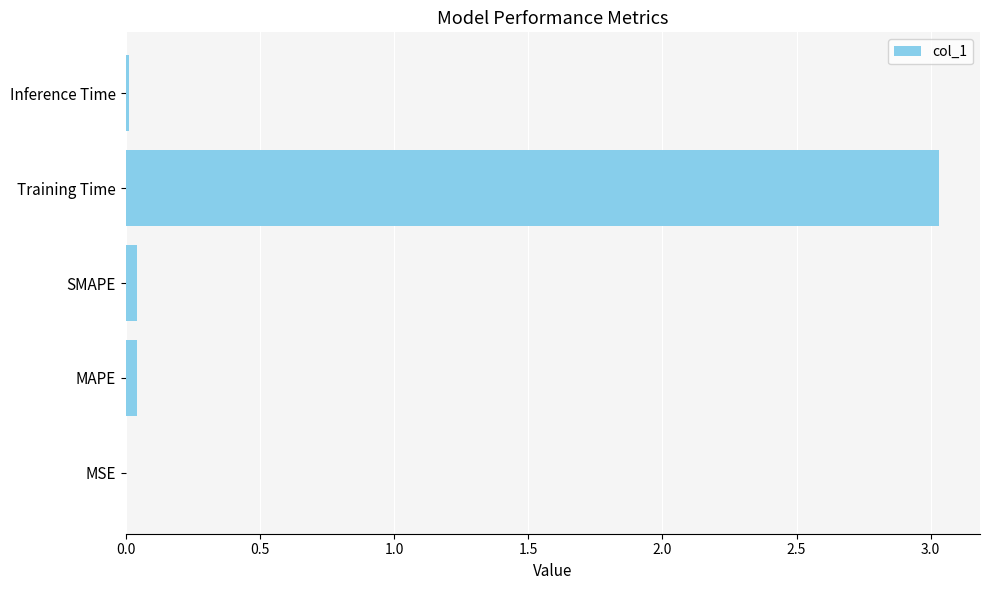

Which category has the highest value across all series?

Training Time